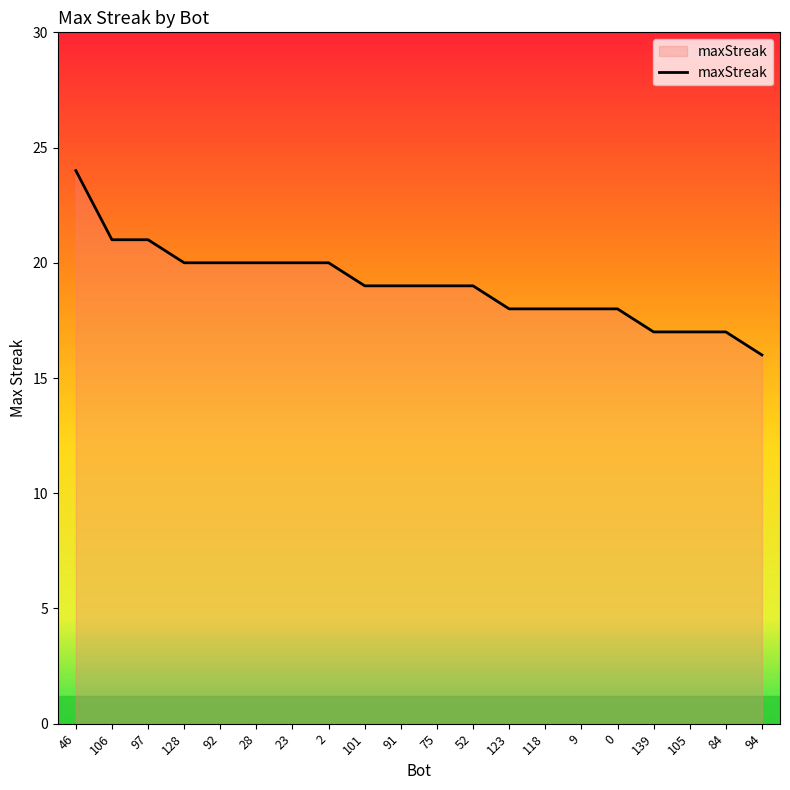

Reading left to right, transcribe all the data shown in this chart.

24	21	21	20	20	20	20	20	19	19	19	19	18	18	18	18	17	17	17	16